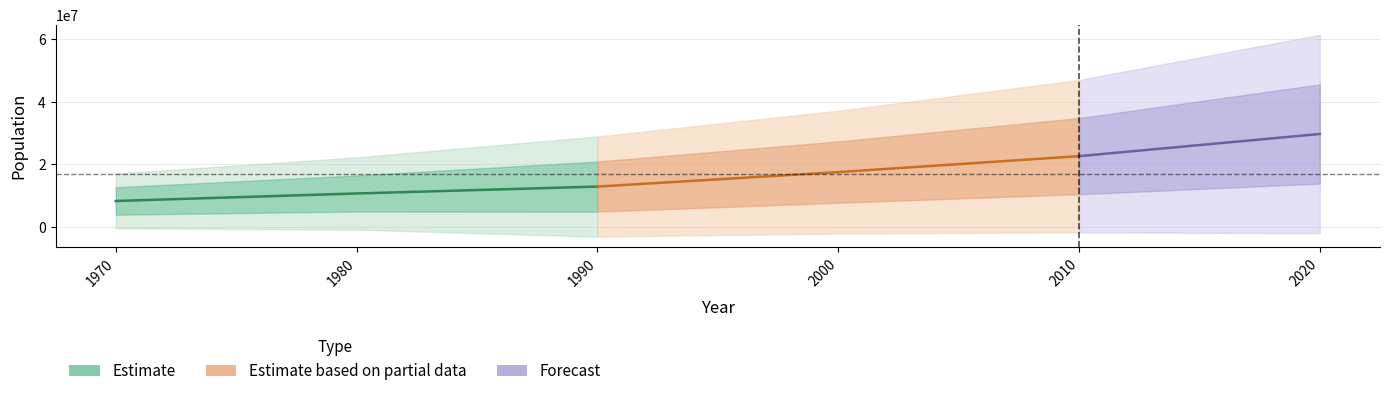

At which label does Angola first exceed 16394062?

2010